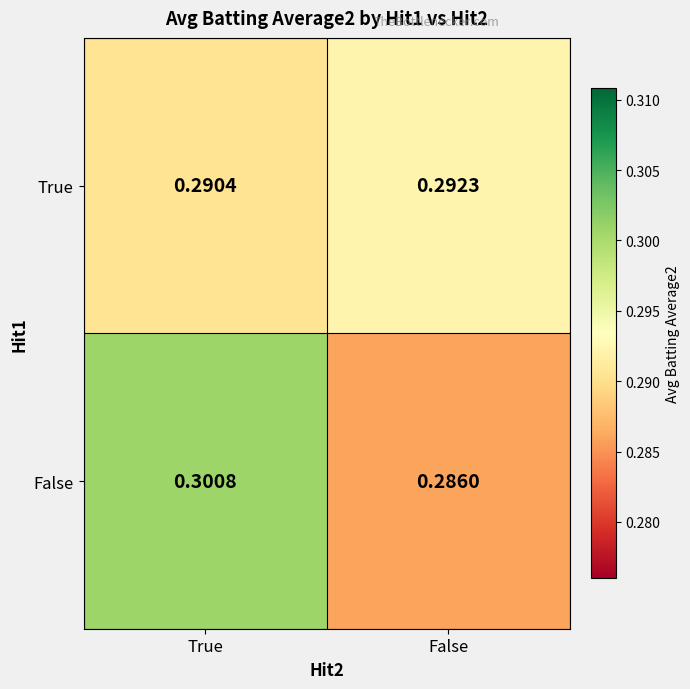

Is the value of False at True greater than the value of True at False?

Yes